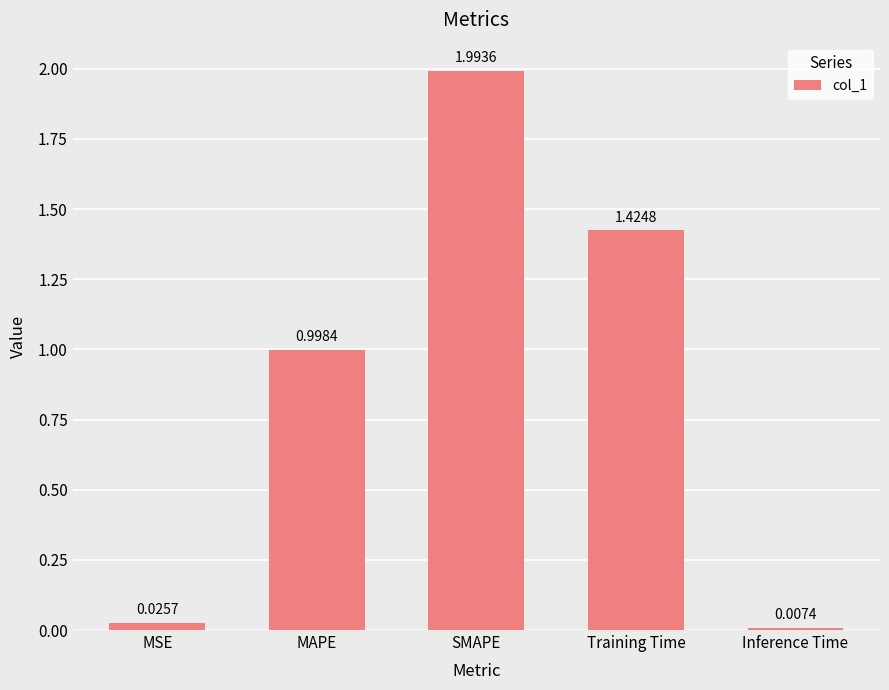

List the labels in order of value, largest first.

SMAPE, Training Time, MAPE, MSE, Inference Time